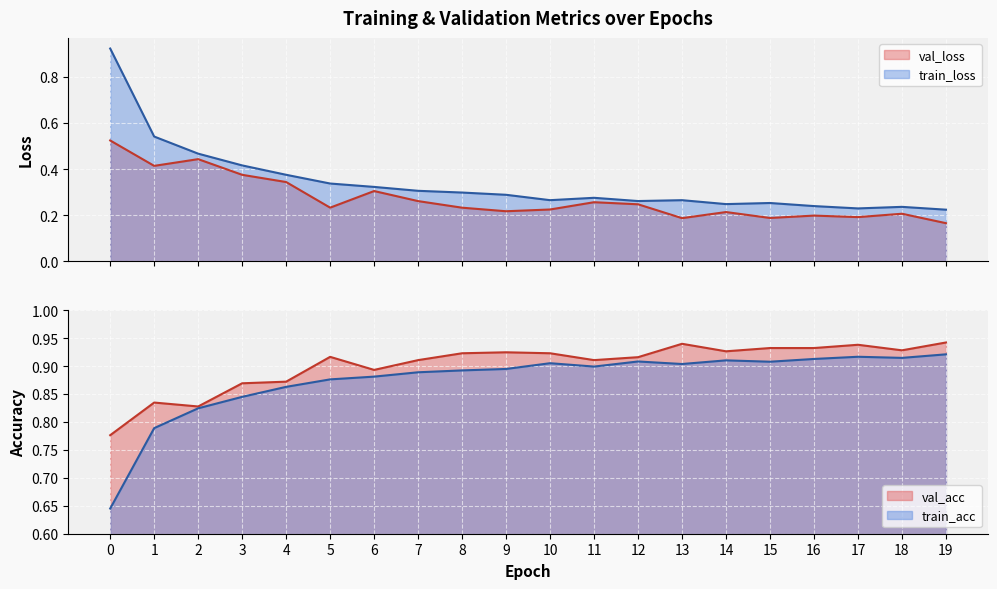

What is the sum of all train_acc values?

17.5